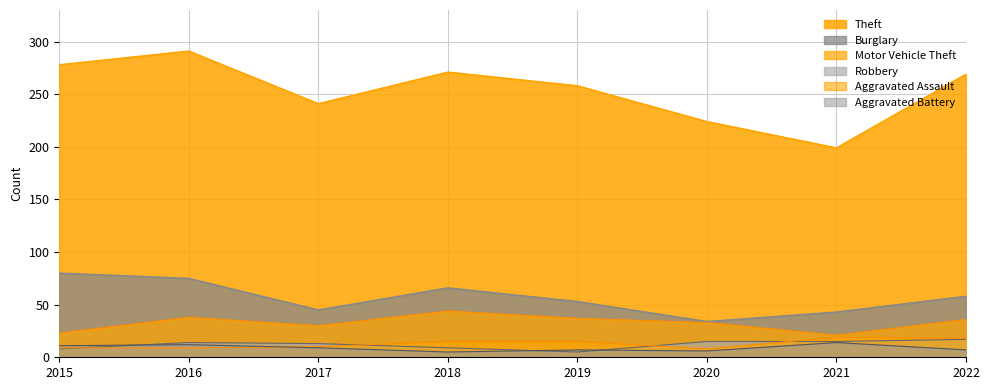

How many lines are shown in the chart?

6